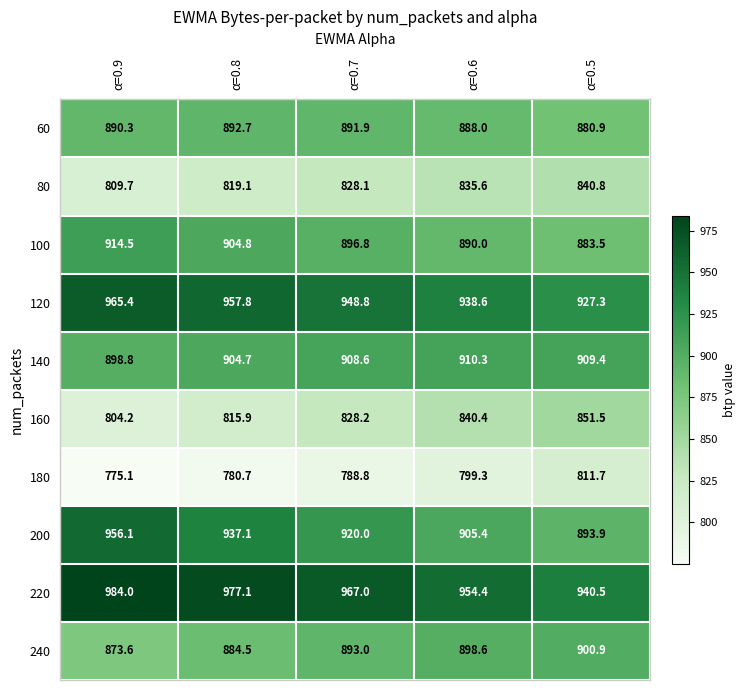

What is the average value of the 140 series?

906.4